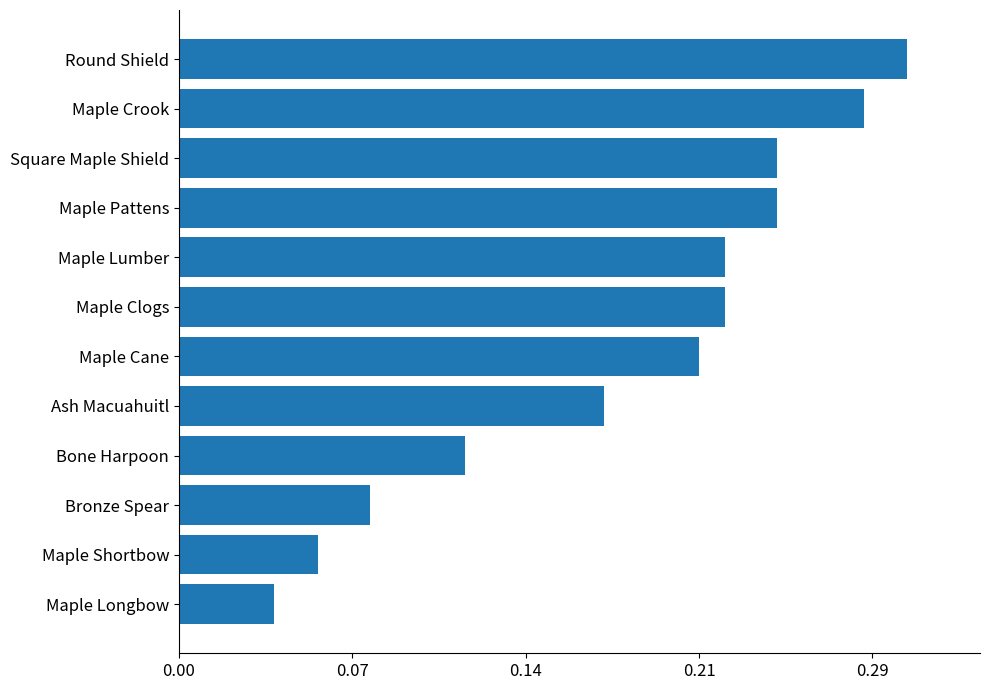

Does the chart contain any negative values?

No